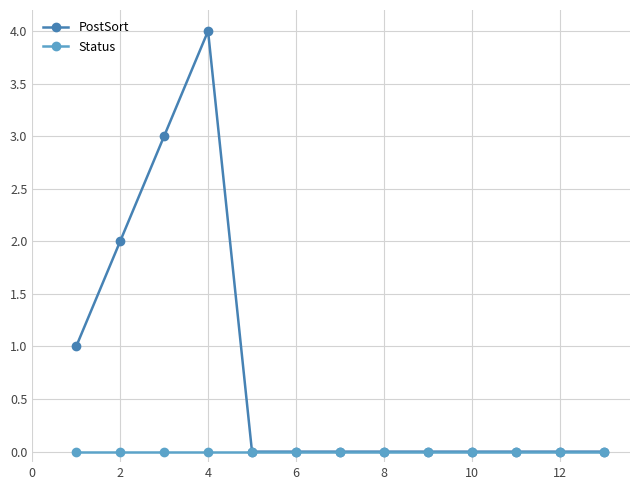

List the series in order of their peak value, lowest first.

Status, PostSort